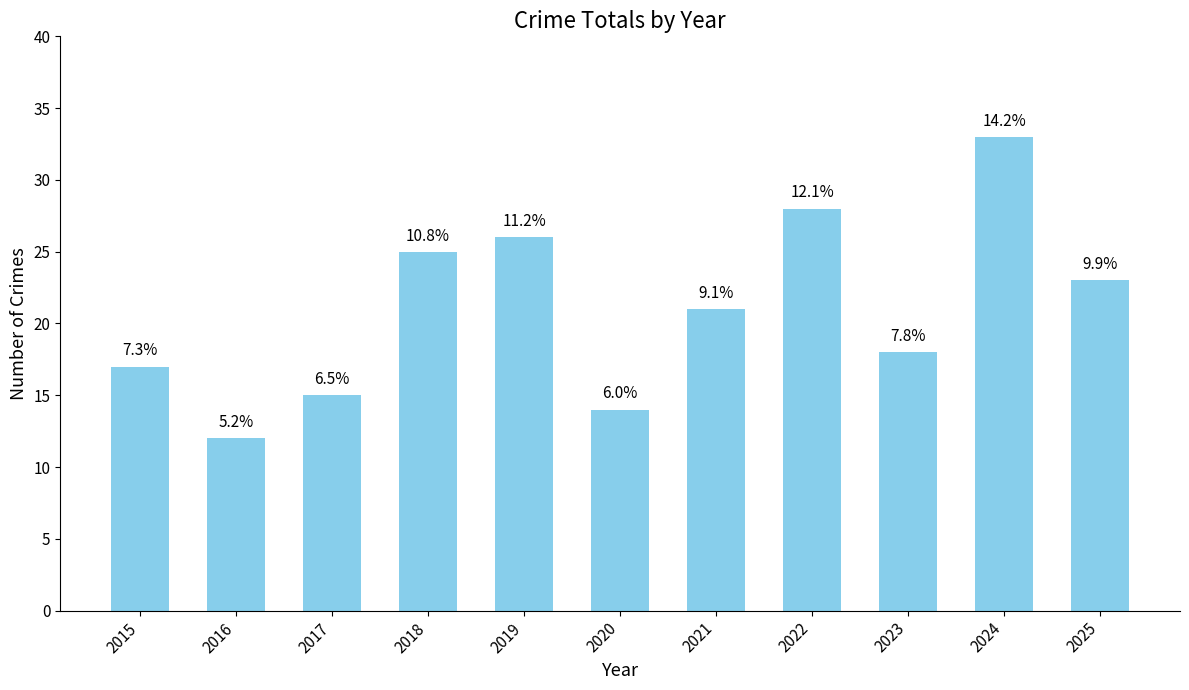

How many bars are there in total?

11